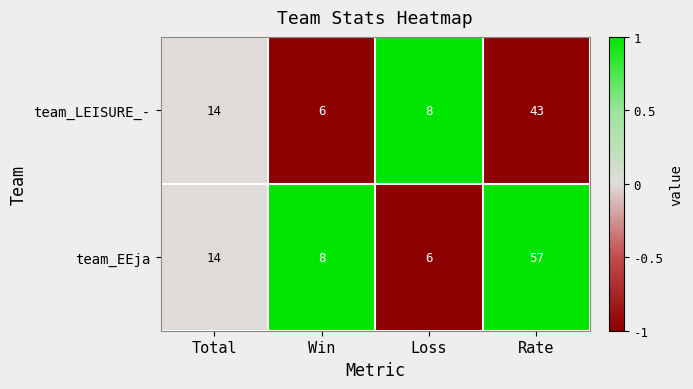

Which series has the widest spread of values?

team_EEja